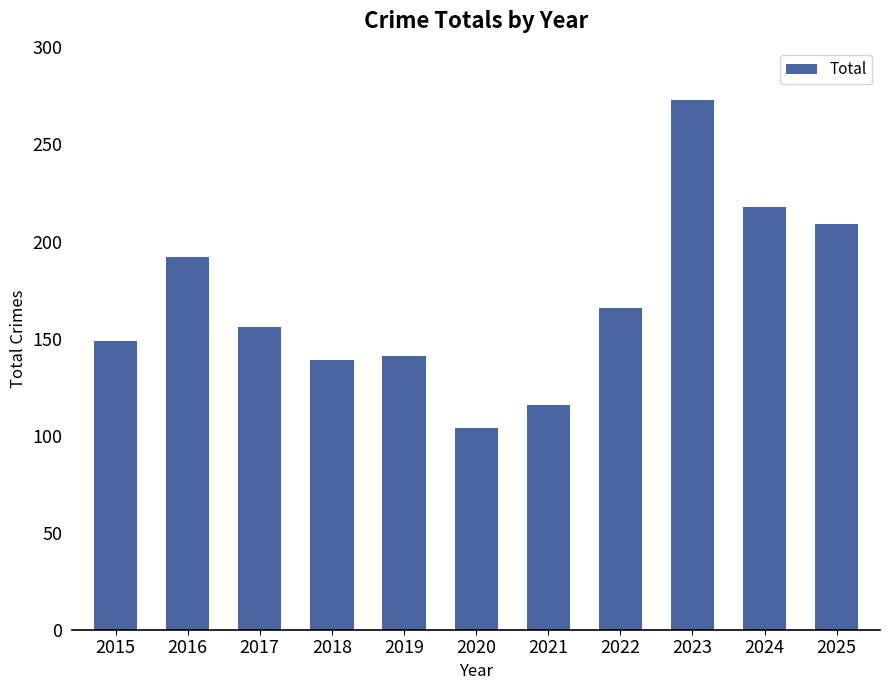

What is the difference between the maximum and minimum values?

169